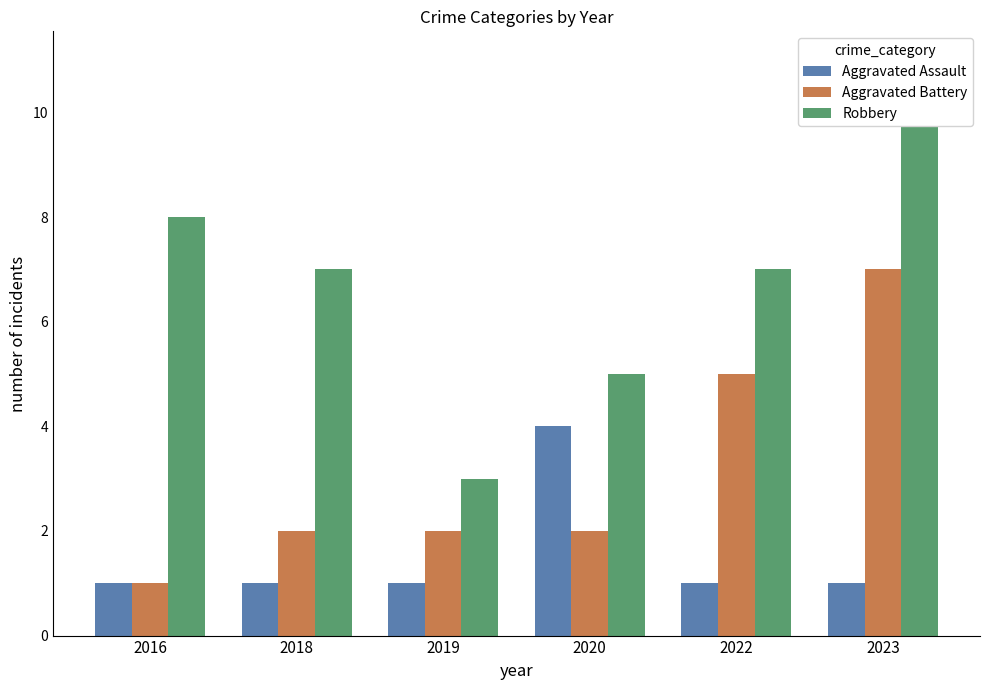

What is the average value of the Aggravated Assault series?

2